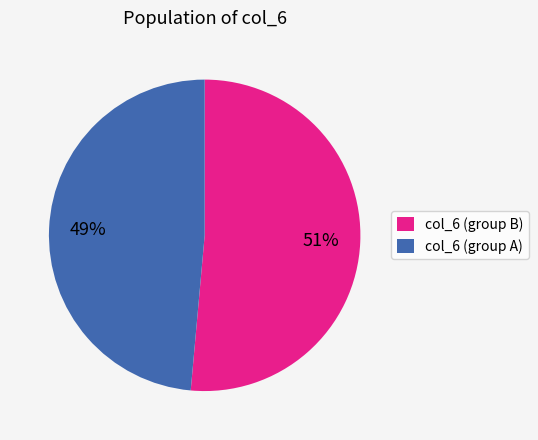

To the nearest percent, what is the average slice percentage?

50%